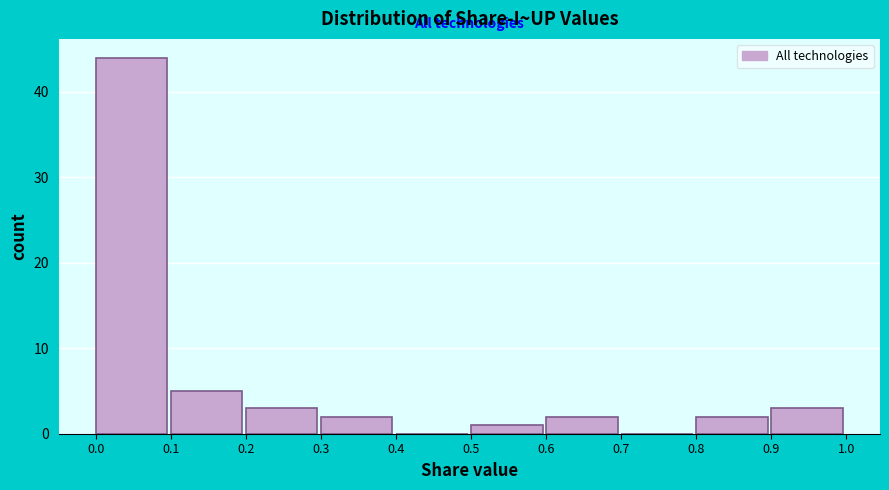

Reading left to right, list every bar in this chart as the range it spans on the x-axis followed by its height. The values are not printed on the chart, so give them approximately, as read against the axis.

0.0 to 0.1: 44
0.1 to 0.2: 5
0.2 to 0.3: 3
0.3 to 0.4: 2
0.4 to 0.5: 0
0.5 to 0.6: 1
0.6 to 0.7: 2
0.7 to 0.8: 0
0.8 to 0.9: 2
0.9 to 1.0: 3